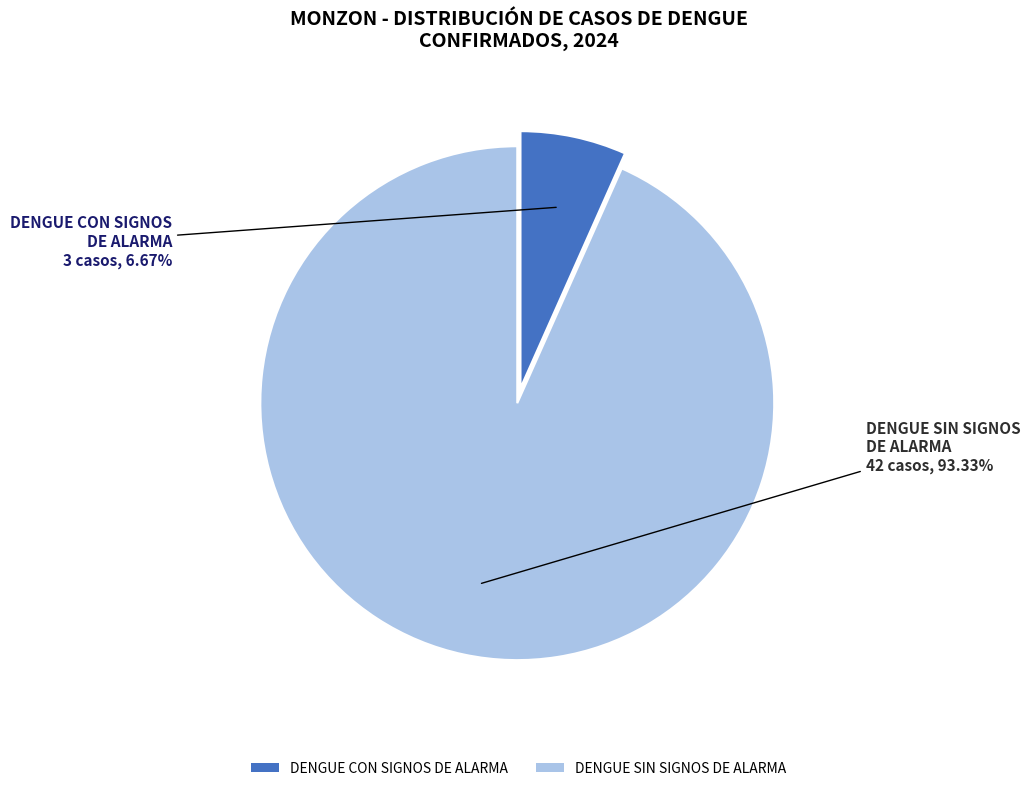

How many segments does this pie chart have?

2